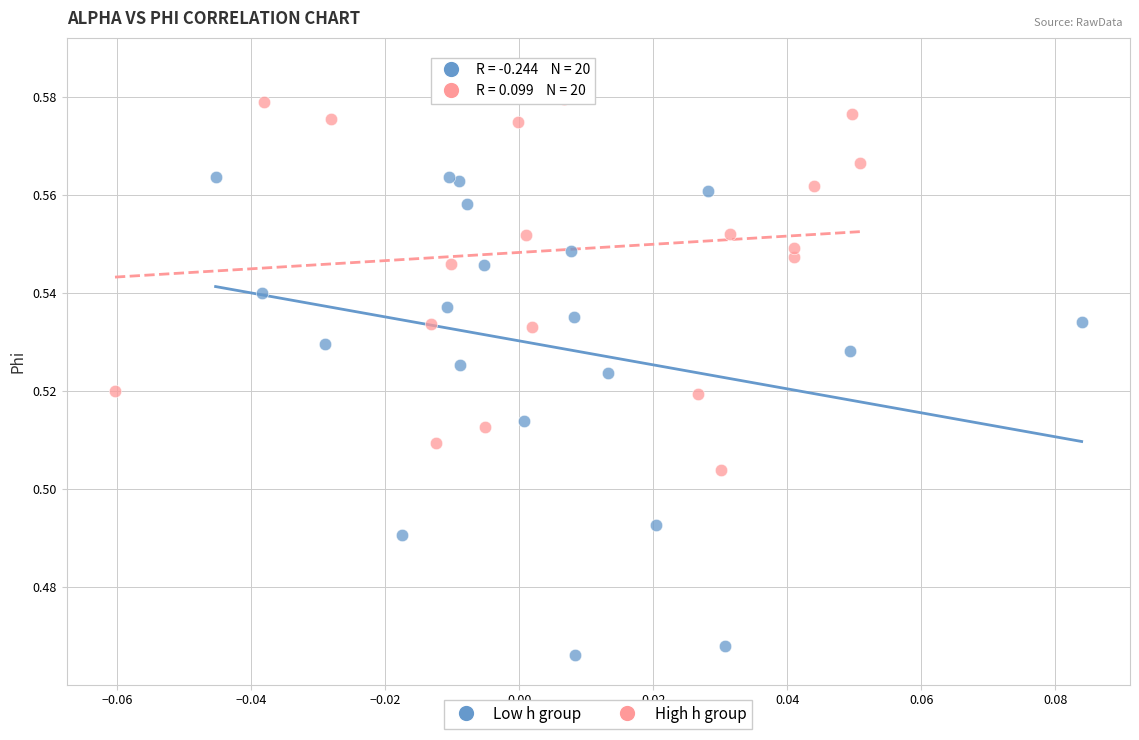

Which series contains the lowest Y value?

Low h group